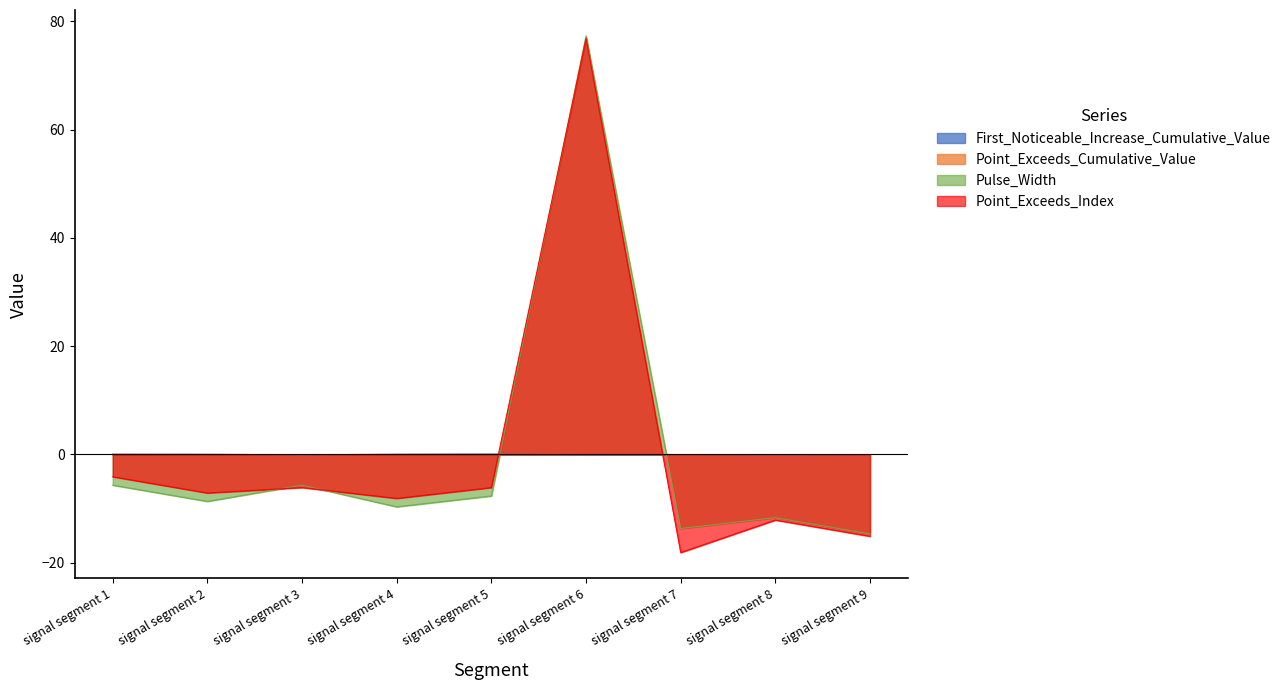

What is the greatest value displayed?

77.3